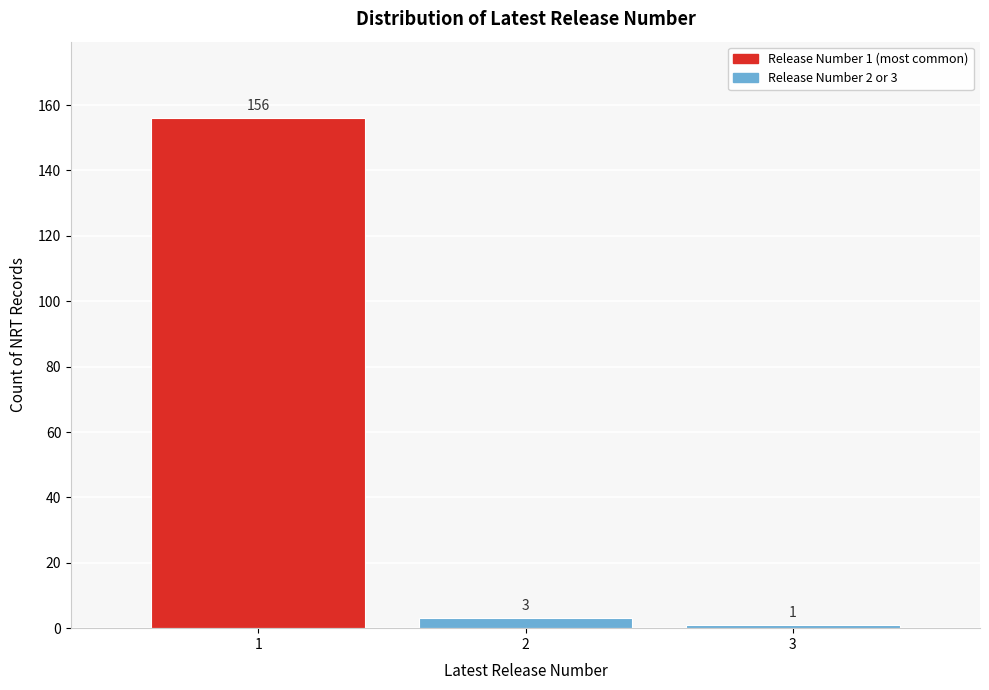

Which range on the x-axis has the tallest bar?

0.5 to 1.5